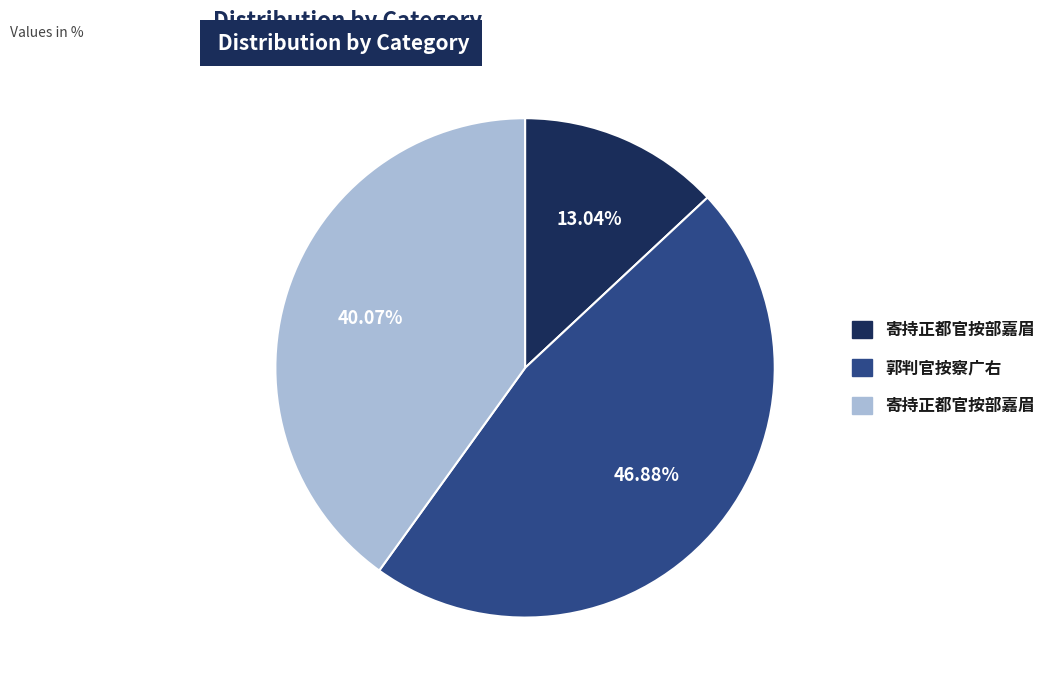

Is there any slice that represents more than half of the pie?

No